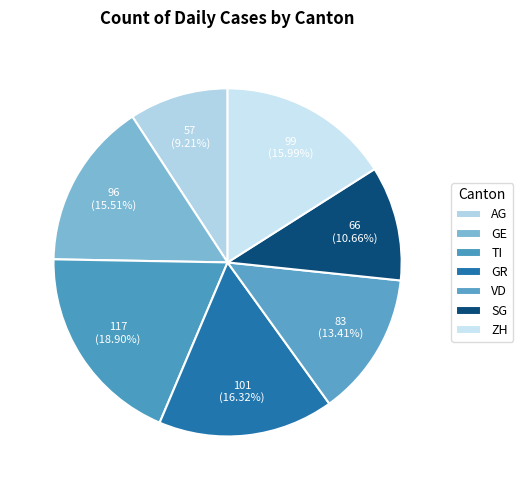

How many segments does this pie chart have?

7